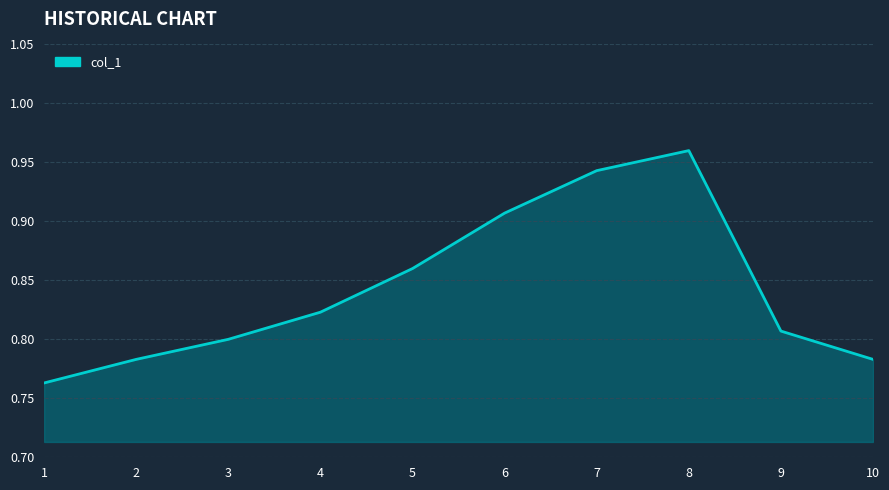

Reading left to right, list all the values displayed in this chart.

0.8	0.8	0.8	0.8	0.9	0.9	0.9	1.0	0.8	0.8